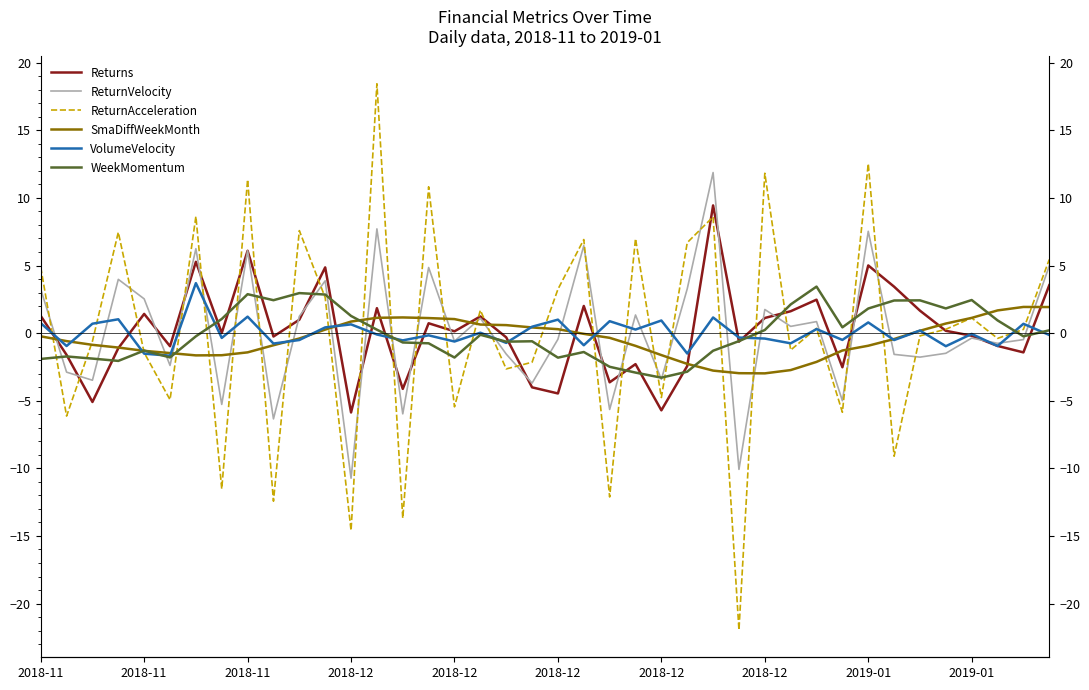

True or false: Returns has more than 0 interior local peaks.

True